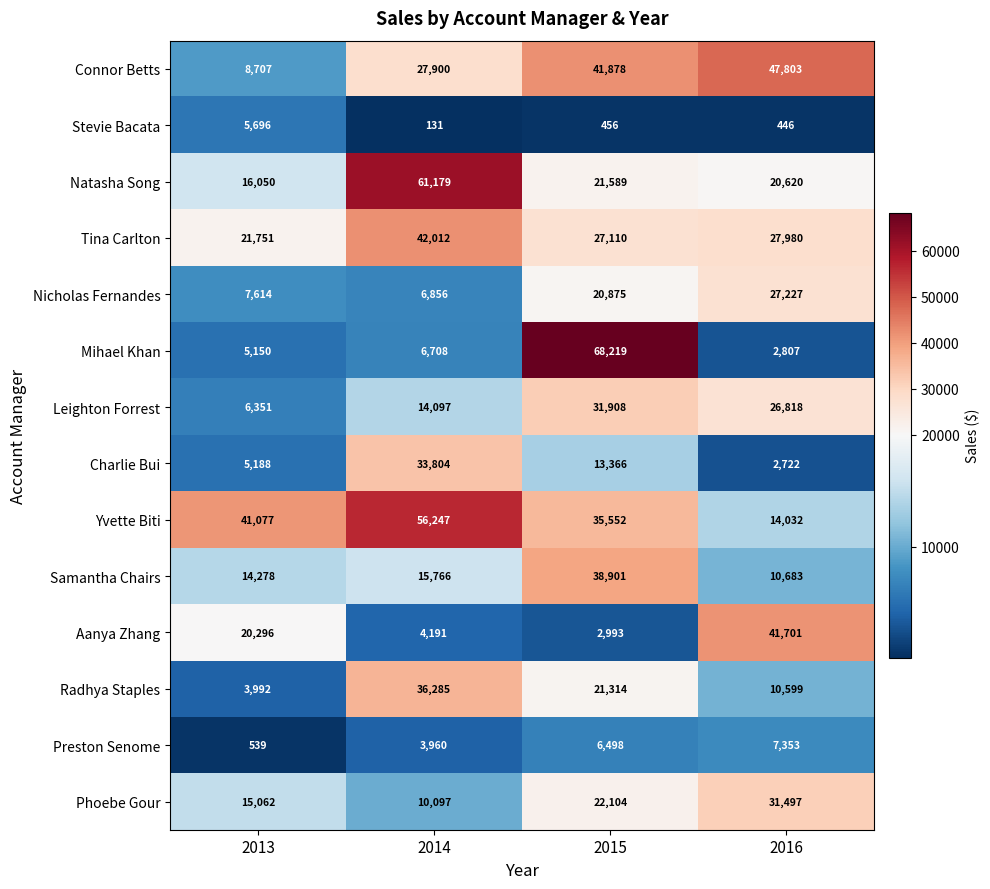

How many values in the Preston Senome series are below 6498?

2